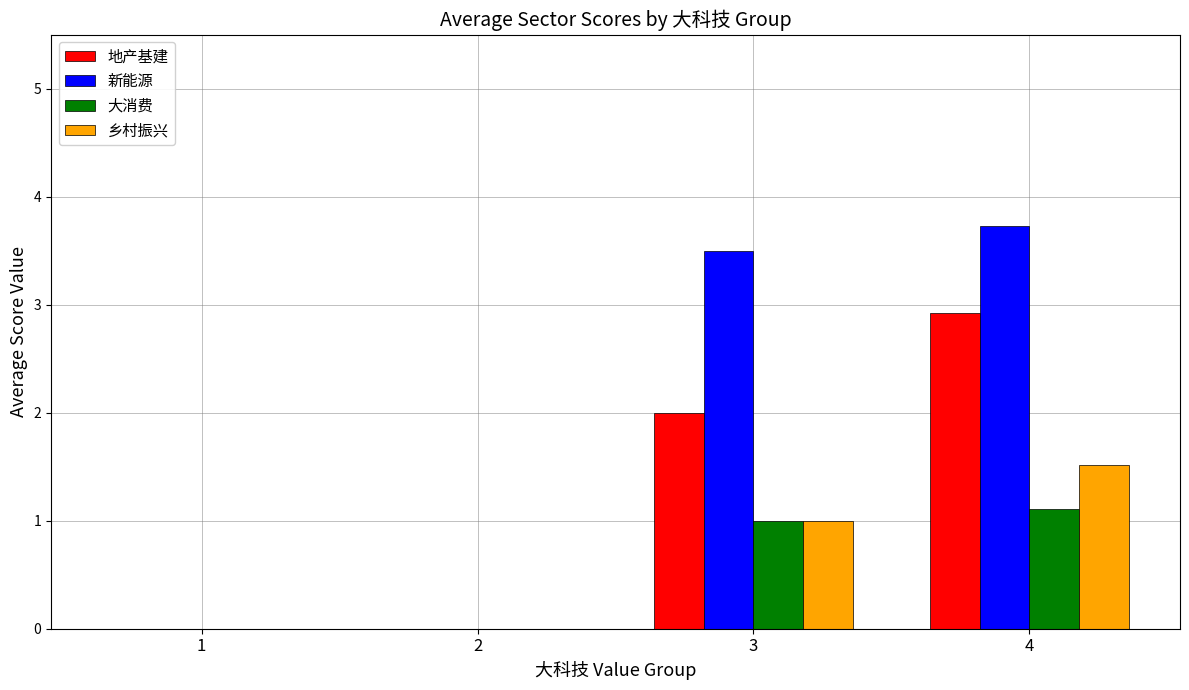

Where does the 新能源 series first go above 3?

3